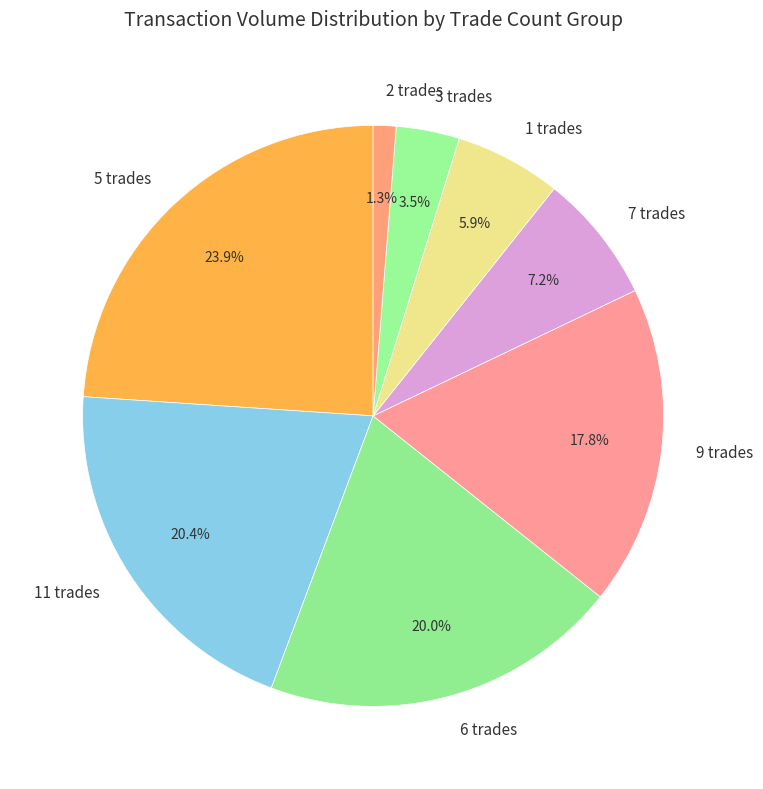

Is there a majority slice in this chart?

No